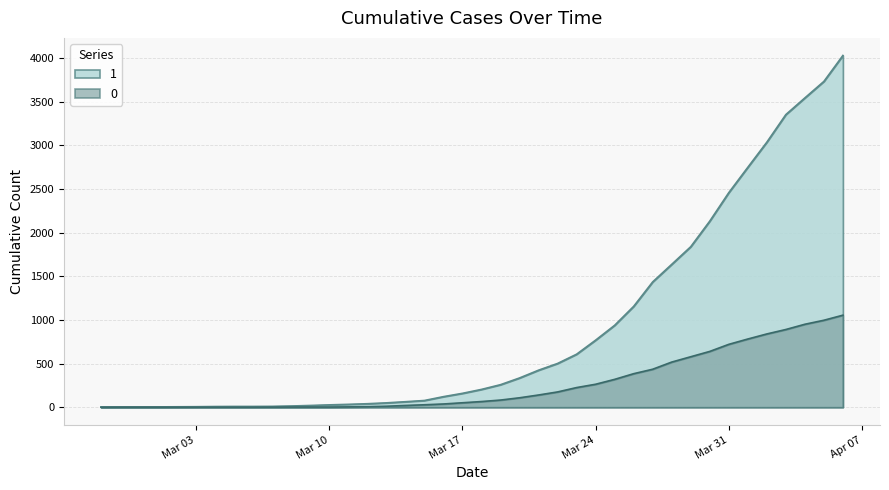

List the series in order of their overall mean, lowest first.

0, 1